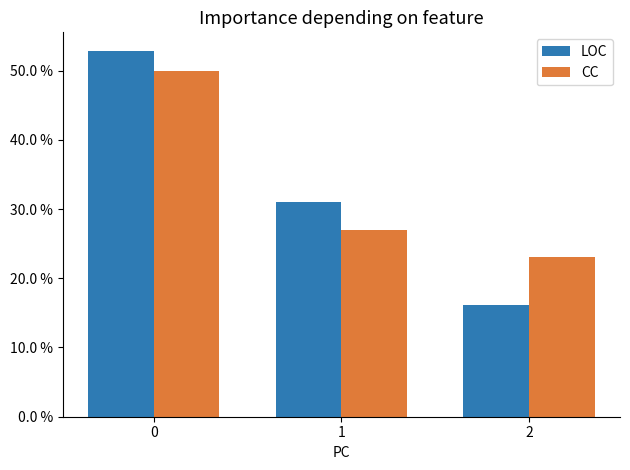

Between 1 and 2, which series saw the biggest shift?

LOC